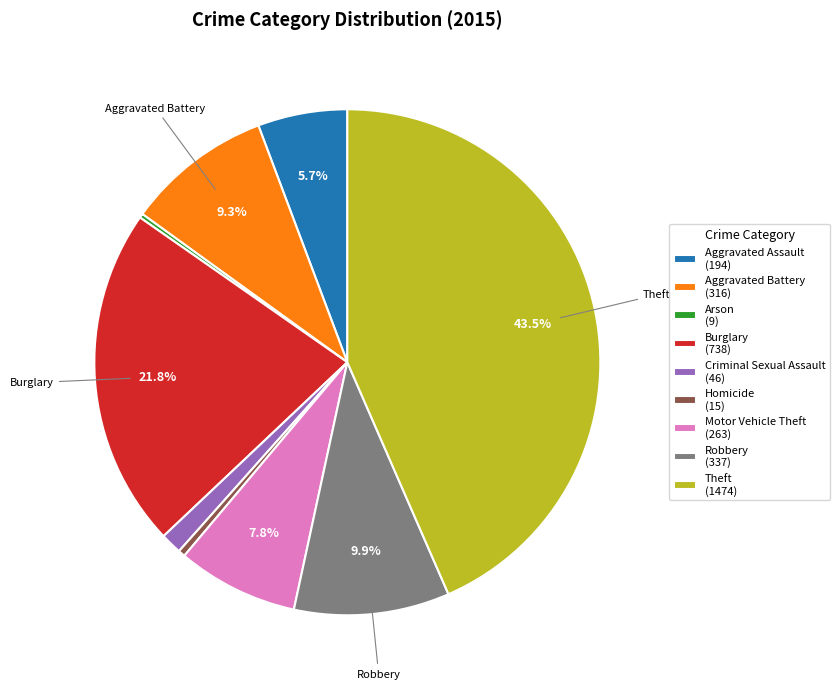

Do Burglary (738) and Criminal Sexual Assault (46) together represent more than half of the pie?

No